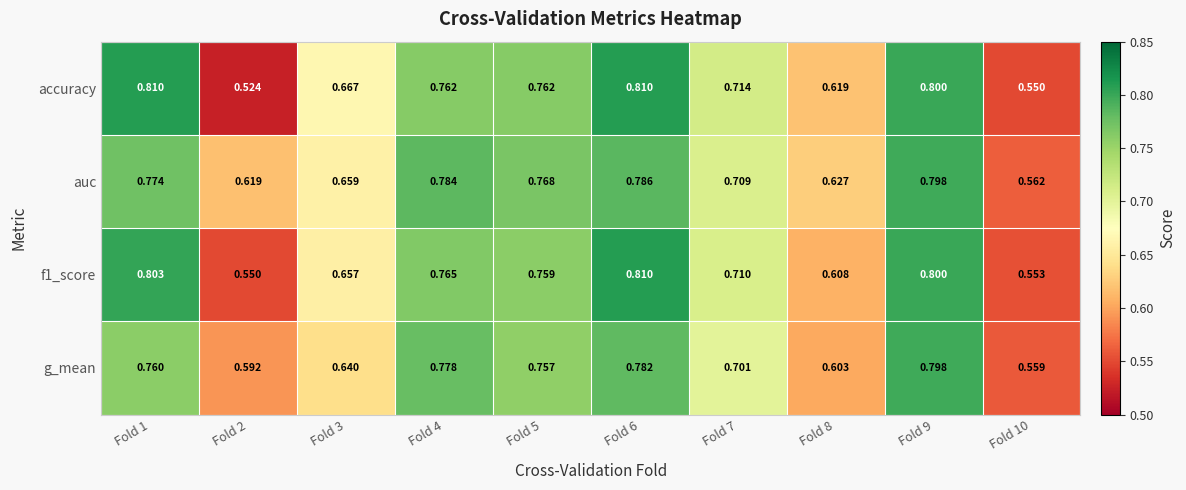

Which series has the largest total across all categories?

auc